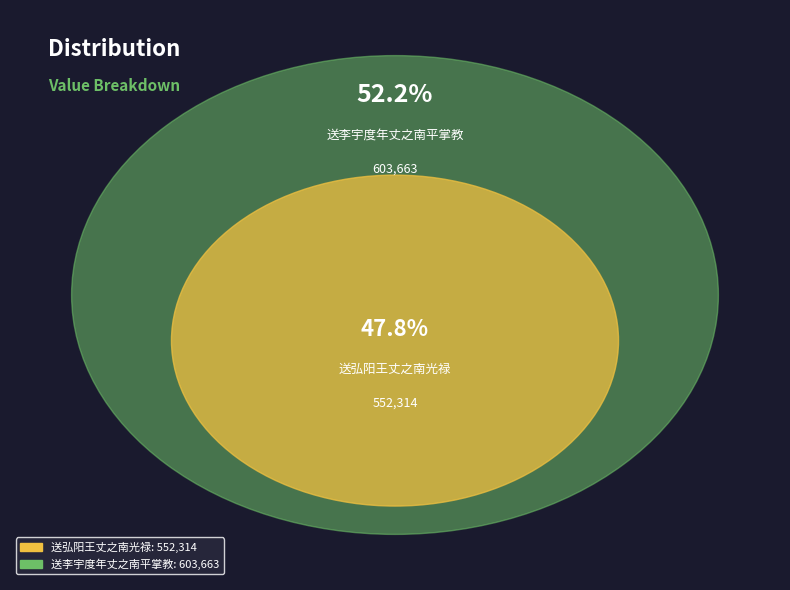

To the nearest percent, what is the difference between the largest and smallest slice percentages?

4%